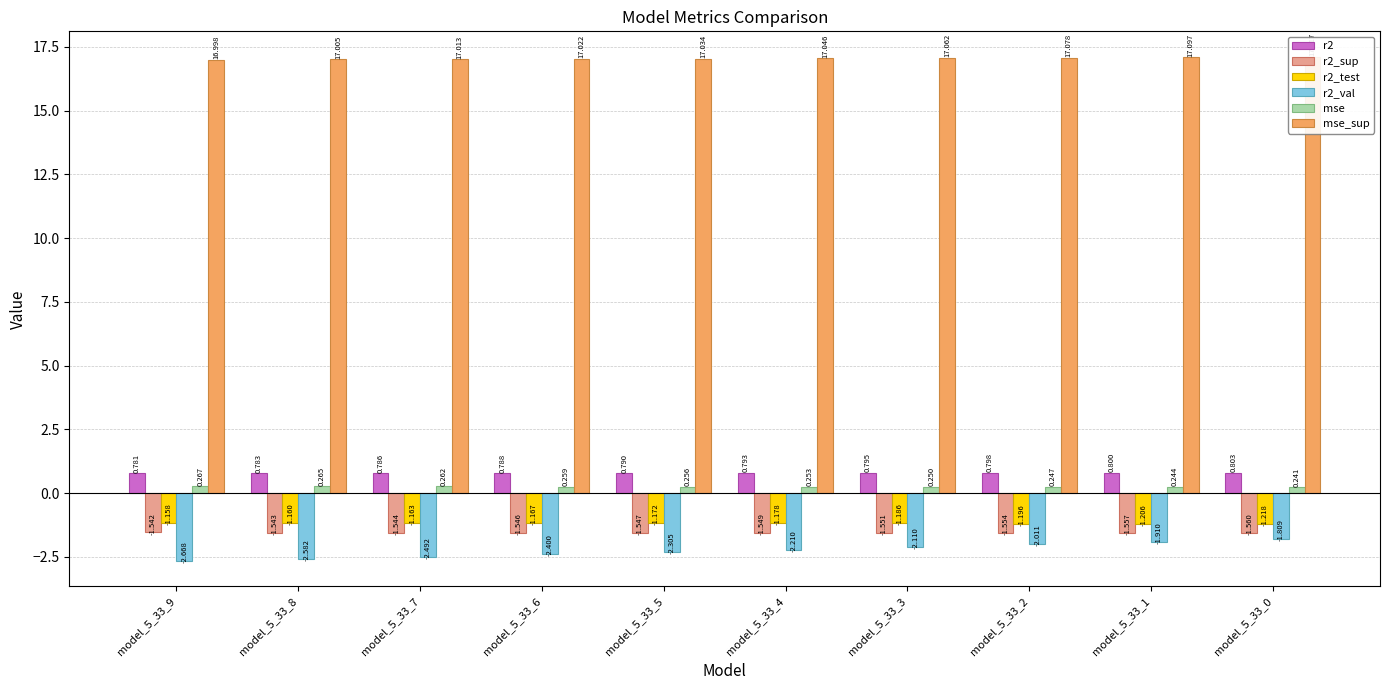

What is the total value across all series at model_5_33_4?

13.2